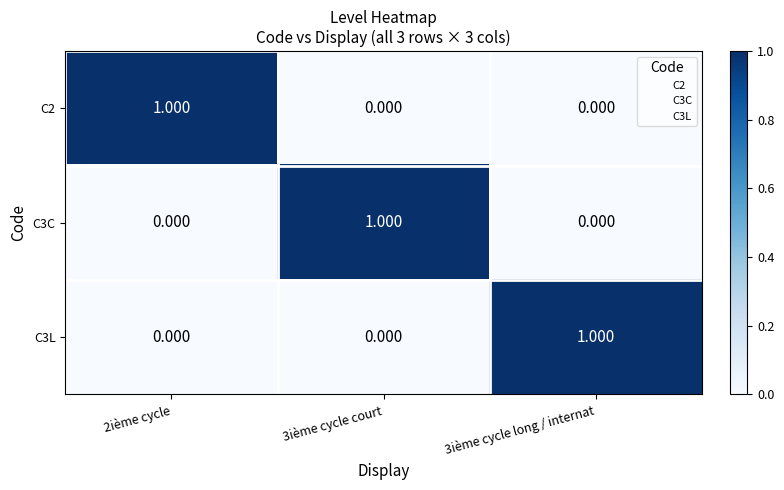

Is the value of C2 at 3ième cycle long / internat greater than the value of C3C at 3ième cycle court?

No